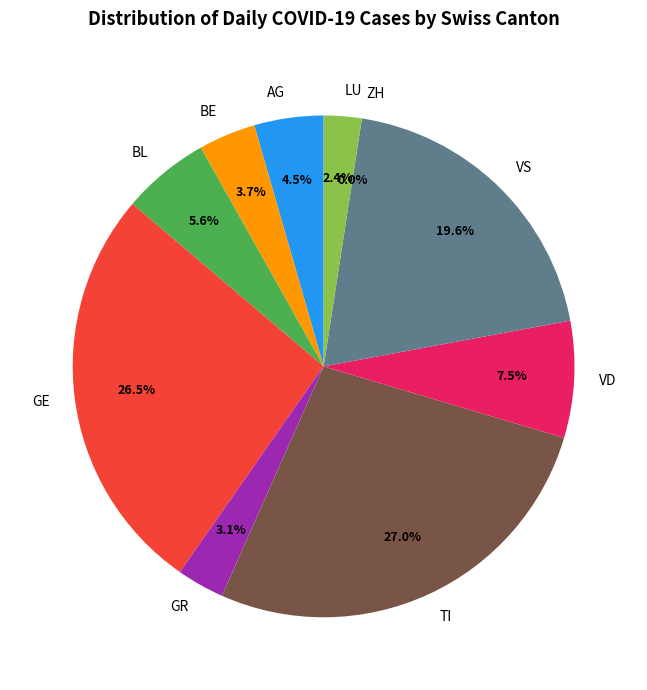

How many segments does this pie chart have?

10